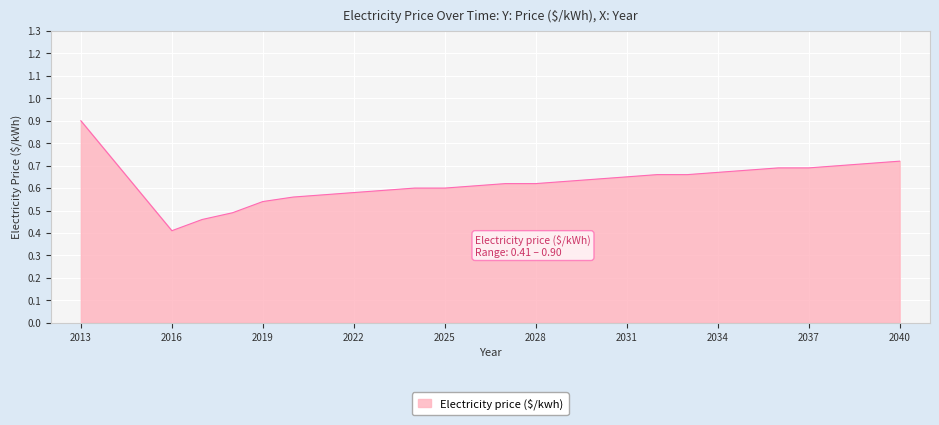

How many series are shown in this chart?

1